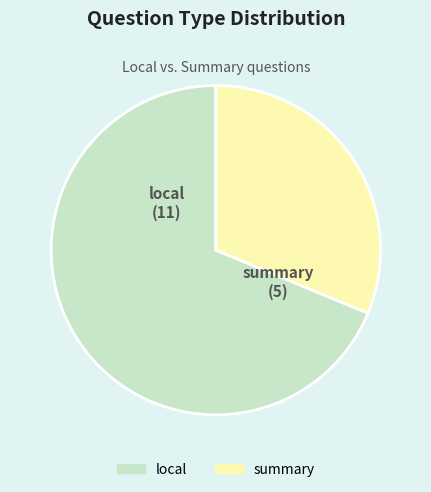

Which slice is the smallest?

summary